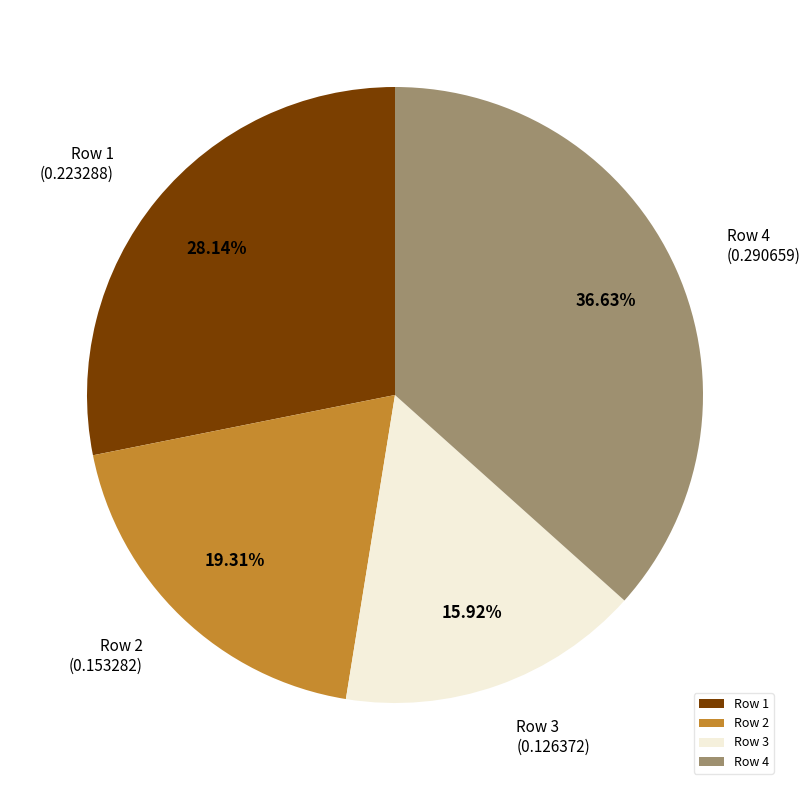

Is Row 3 the majority of the pie?

No